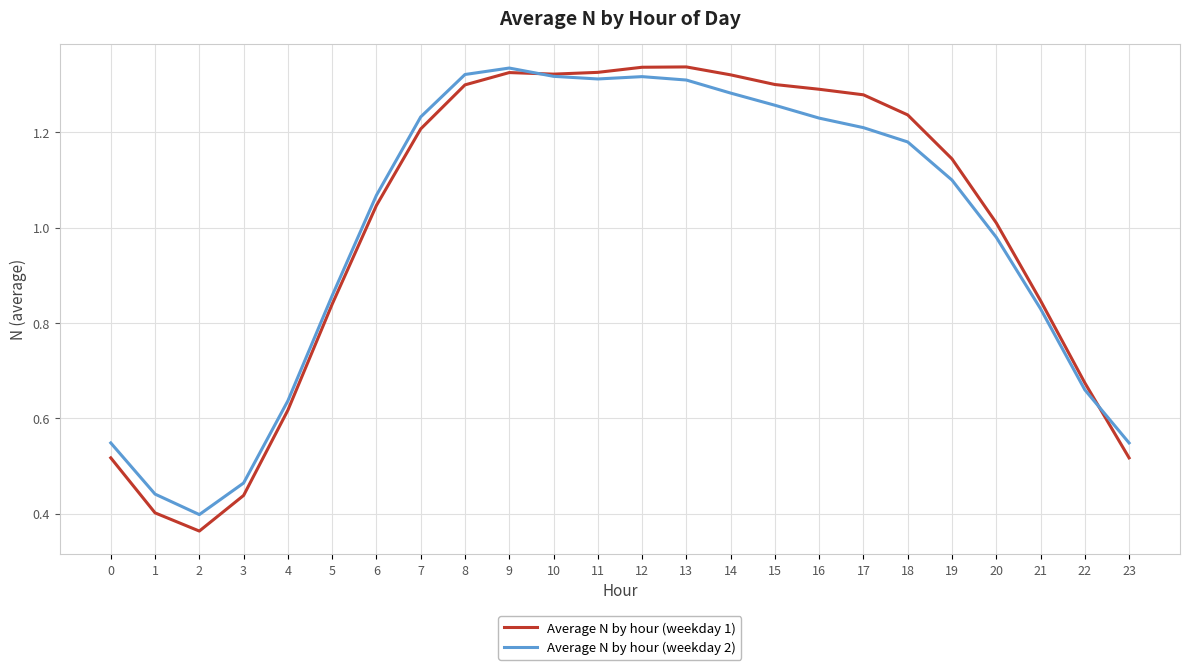

Which series has the widest spread of values?

Average N by hour (weekday 1)